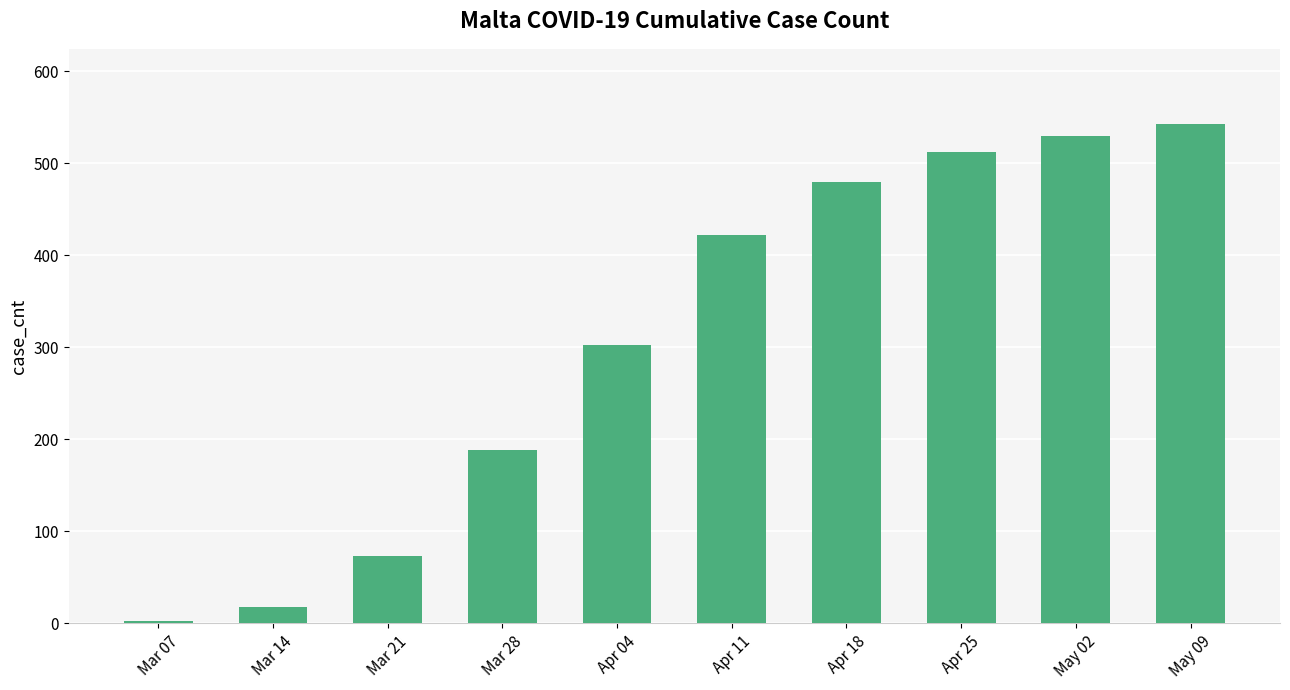

What is the approximate value at Mar 07?

3